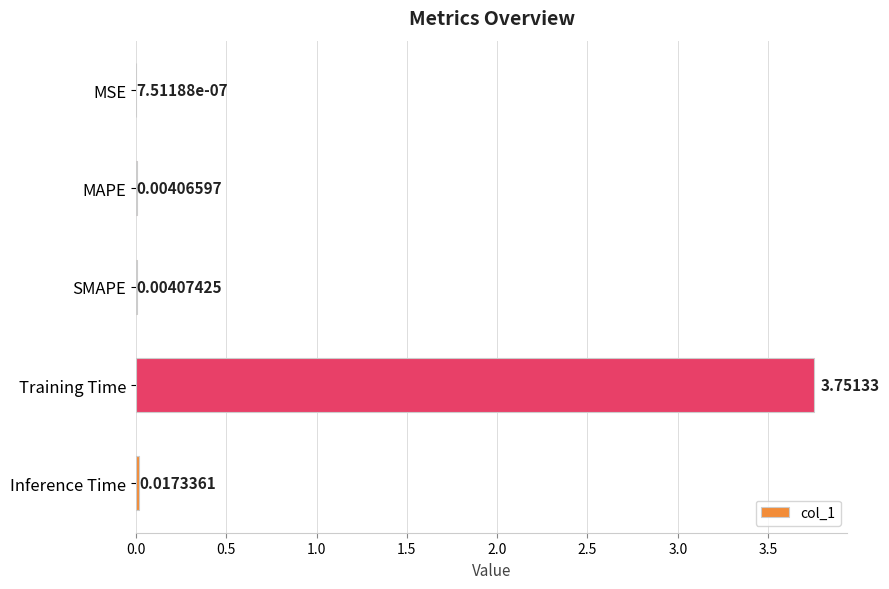

What is the change in value from MAPE to Training Time?

+3.7